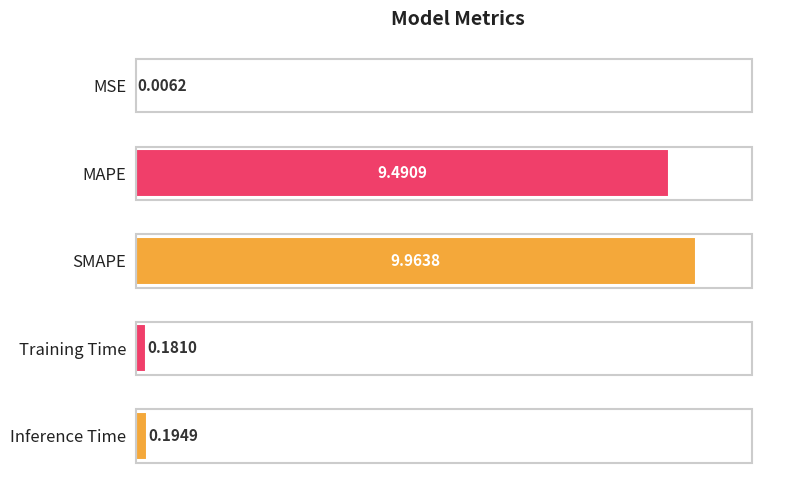

What is the change in value from MAPE to Inference Time?

-9.3